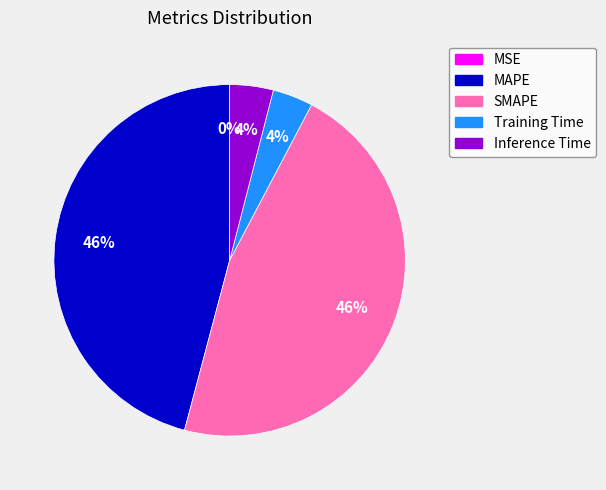

True or false: Training Time accounts for 4% of the total.

True